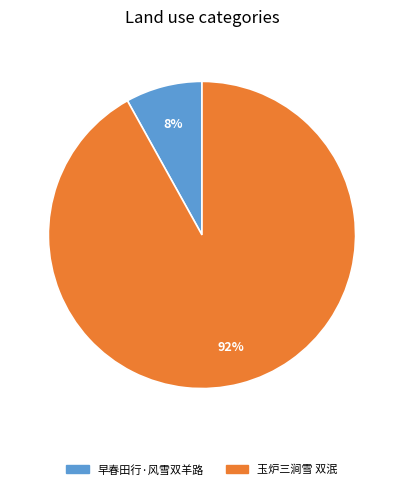

To the nearest percent, what is the difference between the largest and smallest slice percentages?

84%